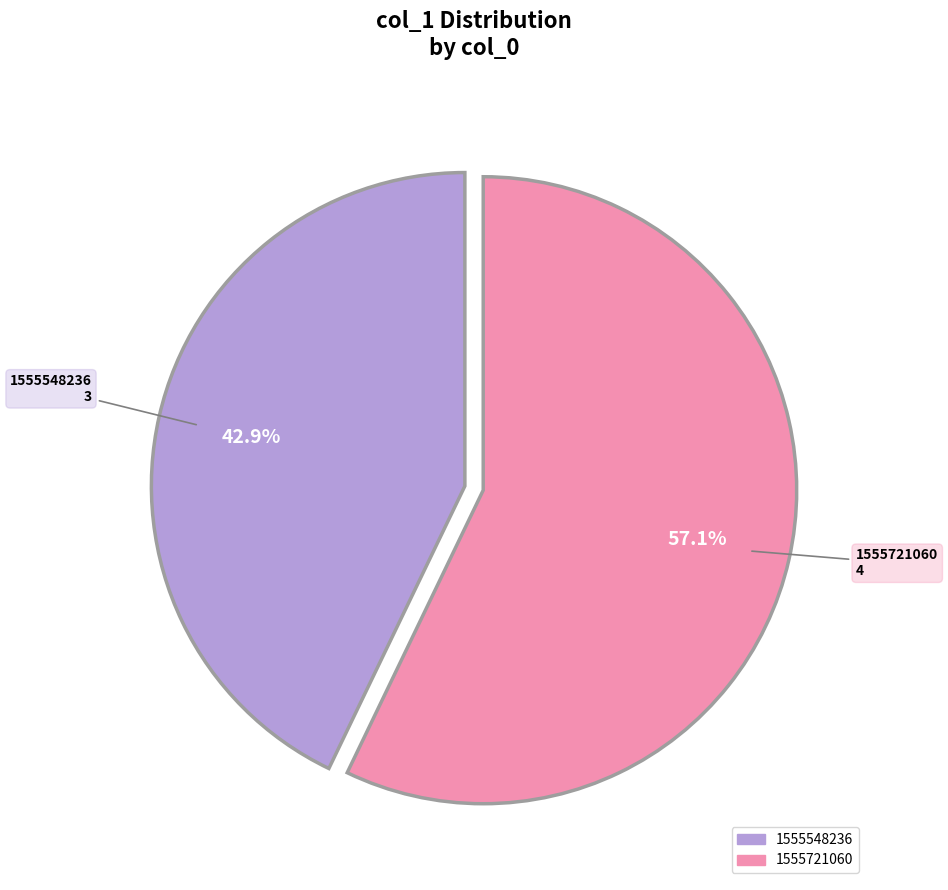

Is there any slice that represents more than half of the pie?

Yes